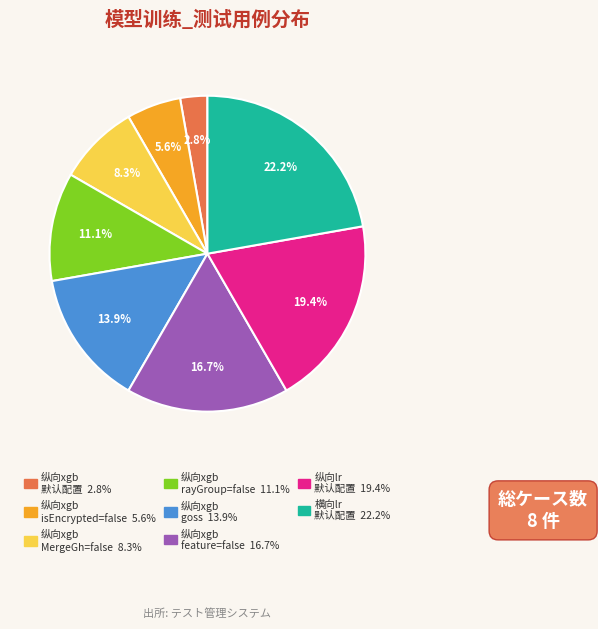

Is there any slice that represents more than half of the pie?

No